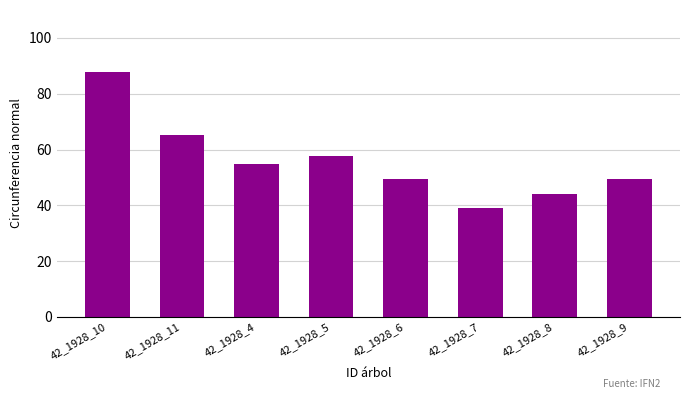

What is the difference between the values at 42_1928_5 and 42_1928_9?

8.2